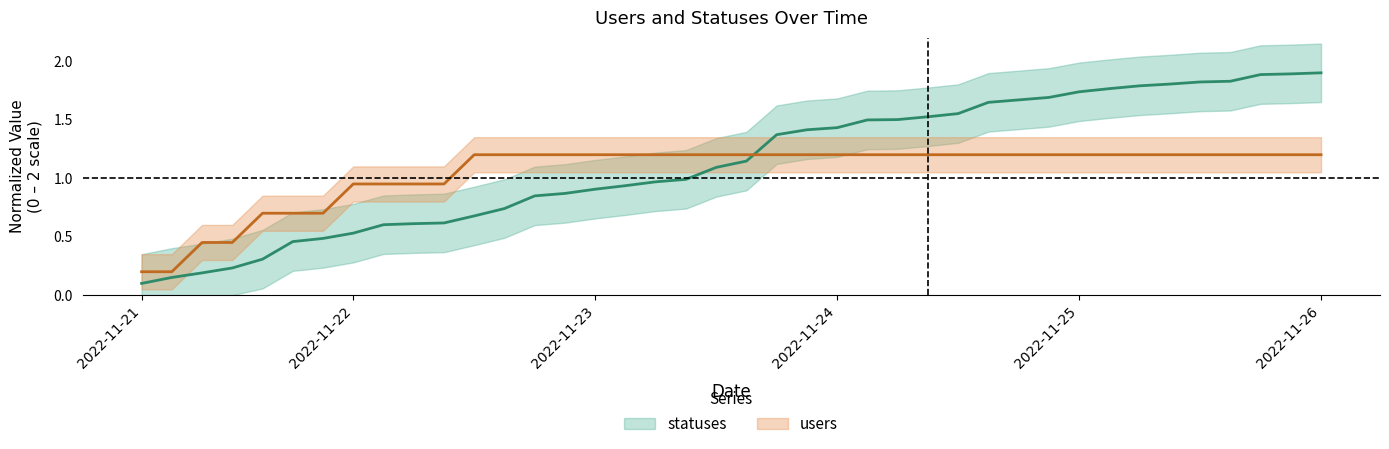

What is the sum of all users values?

42.0